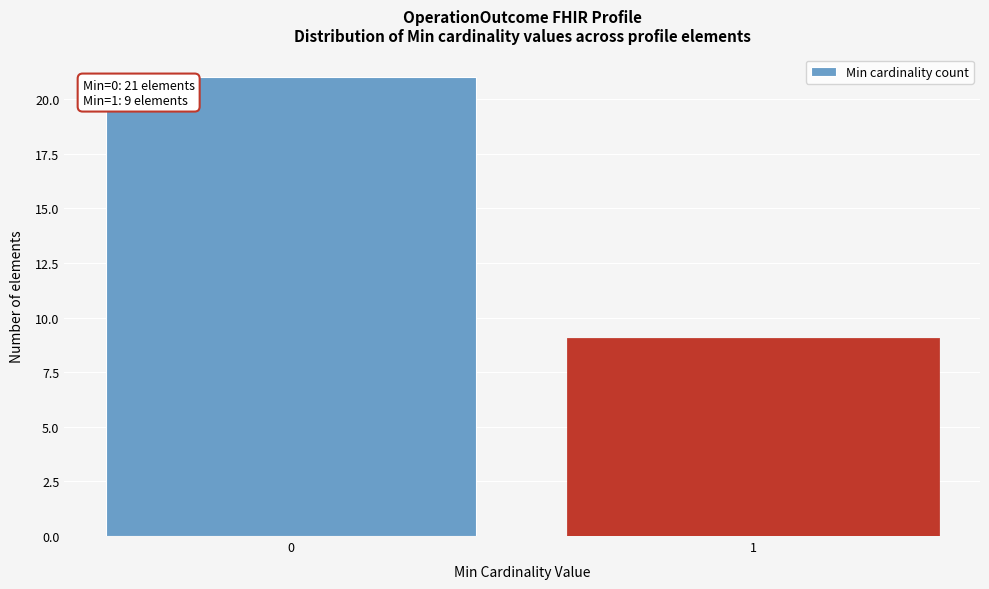

Reading left to right, extract all data points from this chart.

0=21	1=9